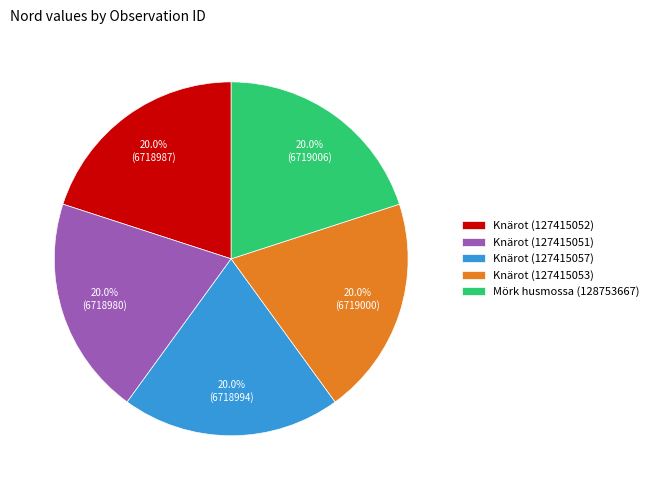

The Knärot (127415051) slice represents 20% of the pie. True or false?

True